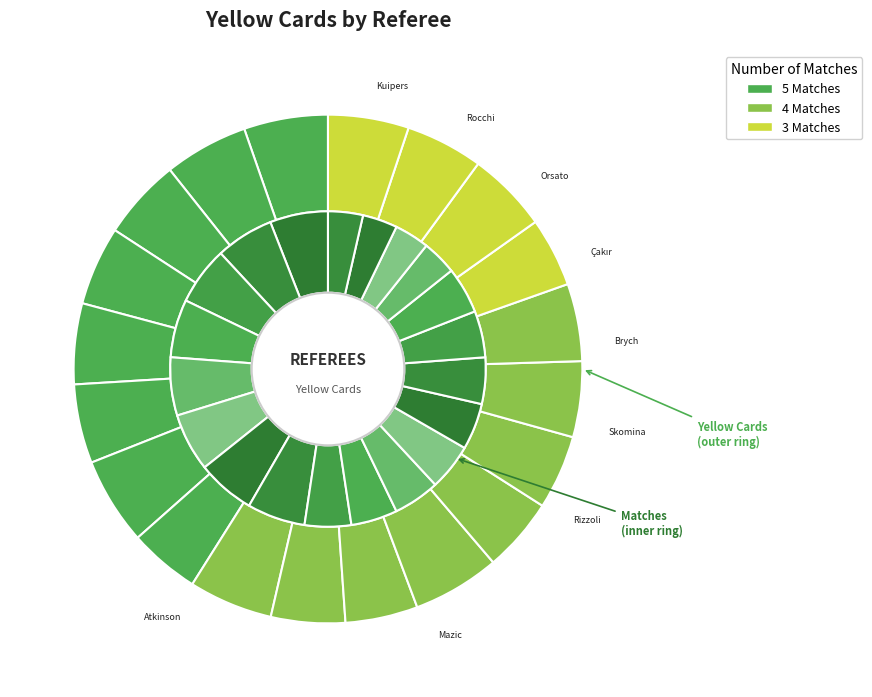

To the nearest percent, what is the difference between the Anastasios Sidiropoulos and Björn Kuipers slice percentages?

1%